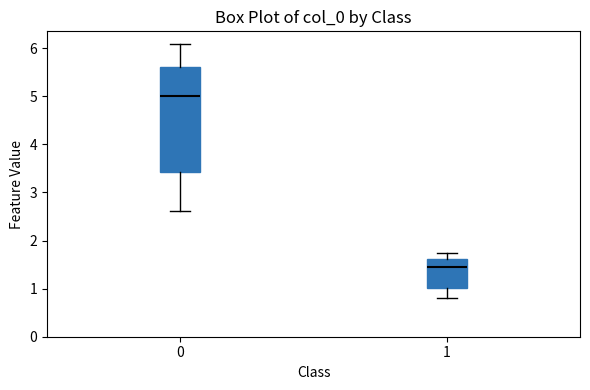

Which box has the highest median line?

0